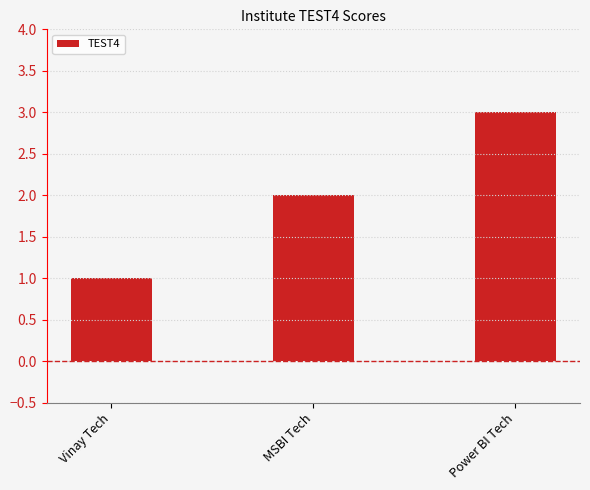

What is the label of the 2nd bar from the right?

MSBI Tech